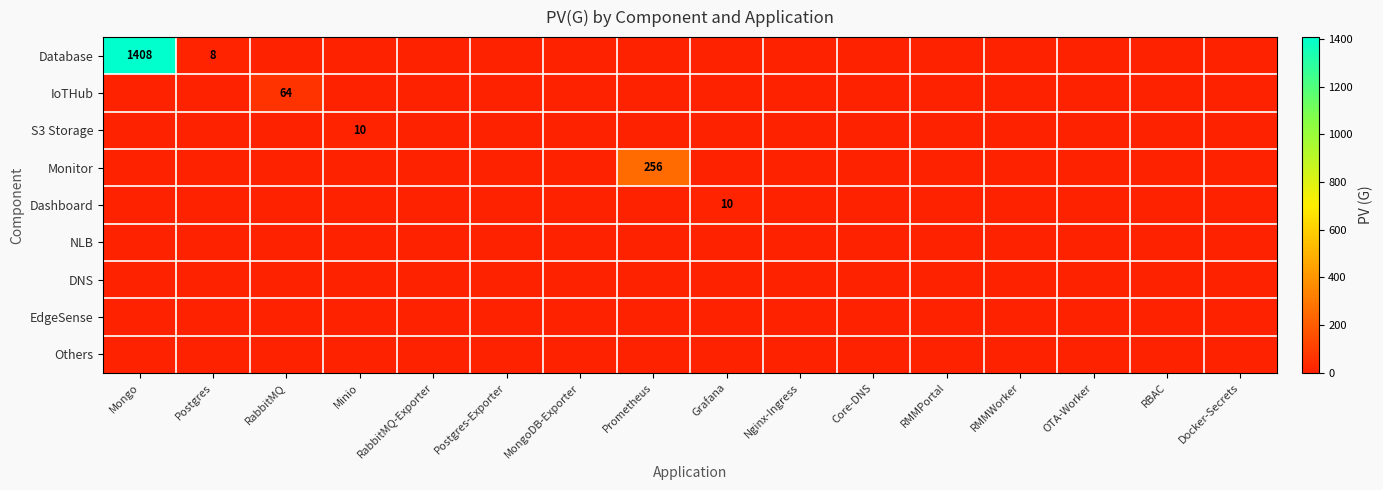

What is the maximum value shown in the chart?

1408